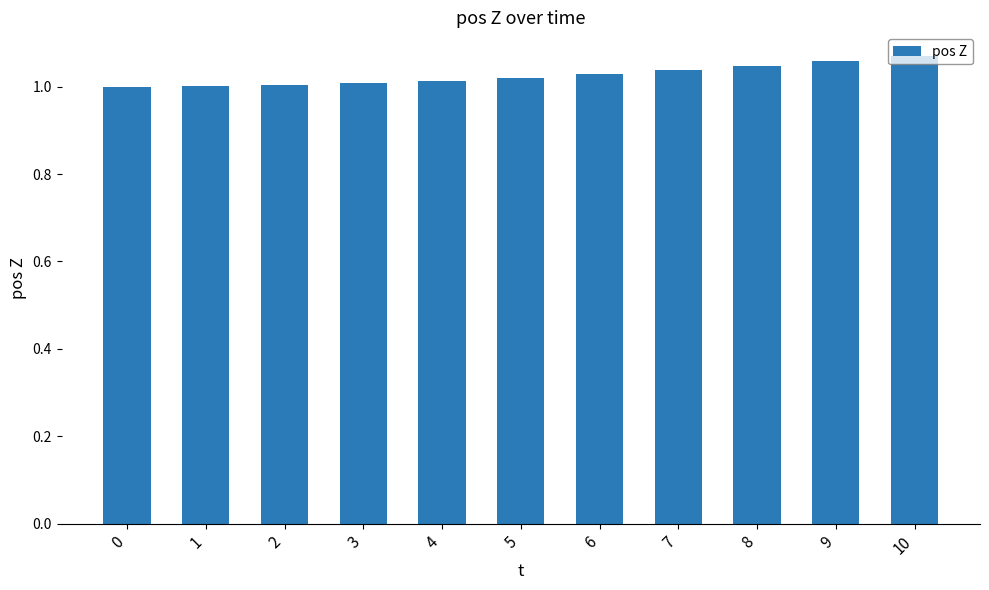

What is the sum of the values at 6 and 1?

2.0